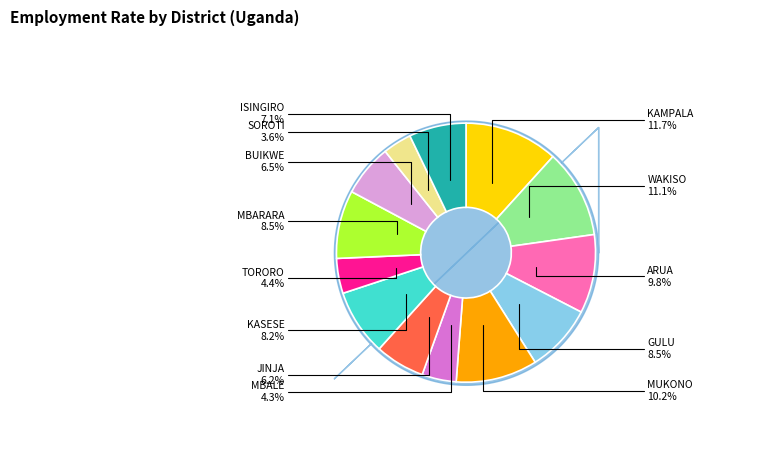

To the nearest percent, what is the difference between the largest and smallest slice percentages?

8%